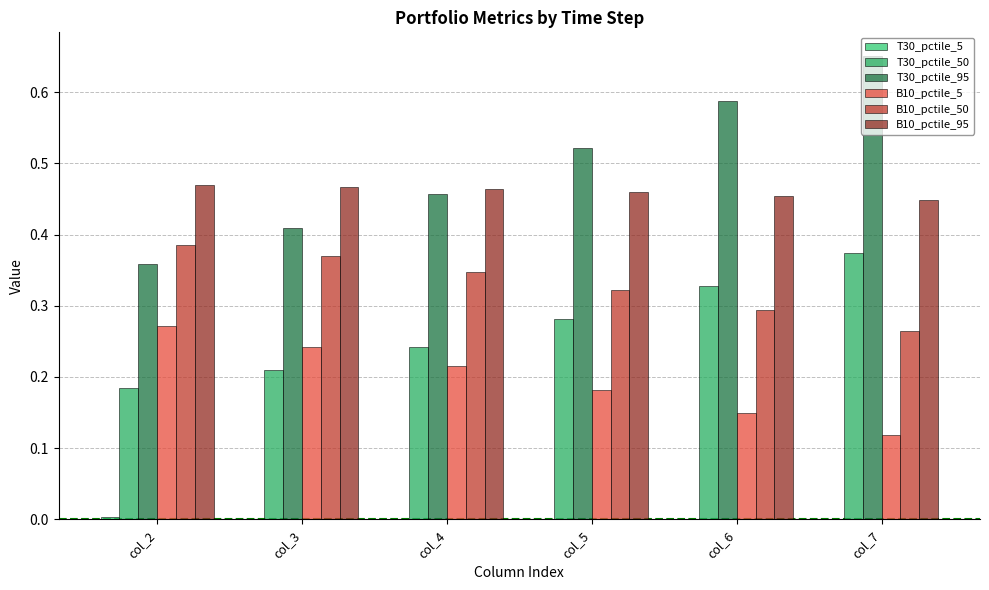

At which category is the sum across all series the highest?

col_7